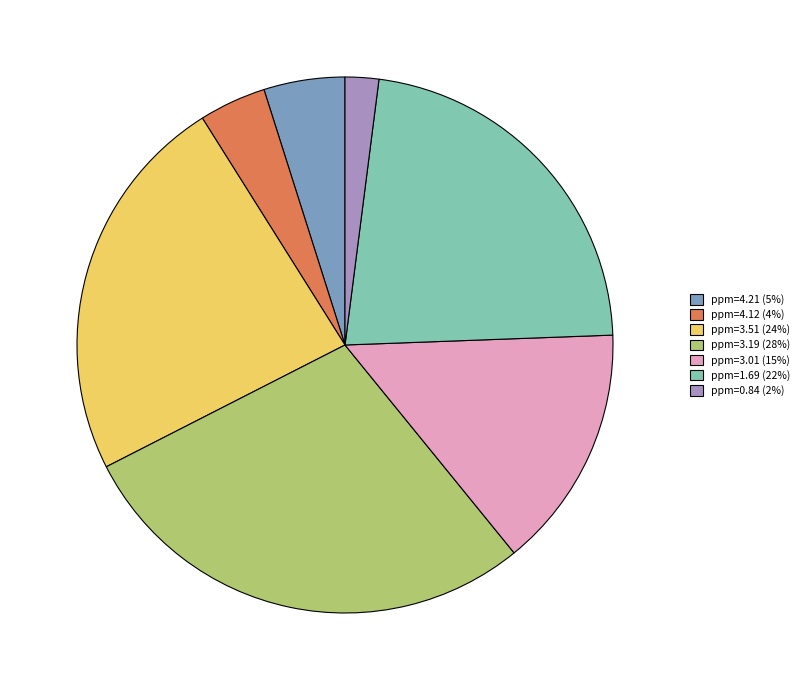

Do ppm=4.21 and ppm=3.51 together represent more than half of the pie?

No